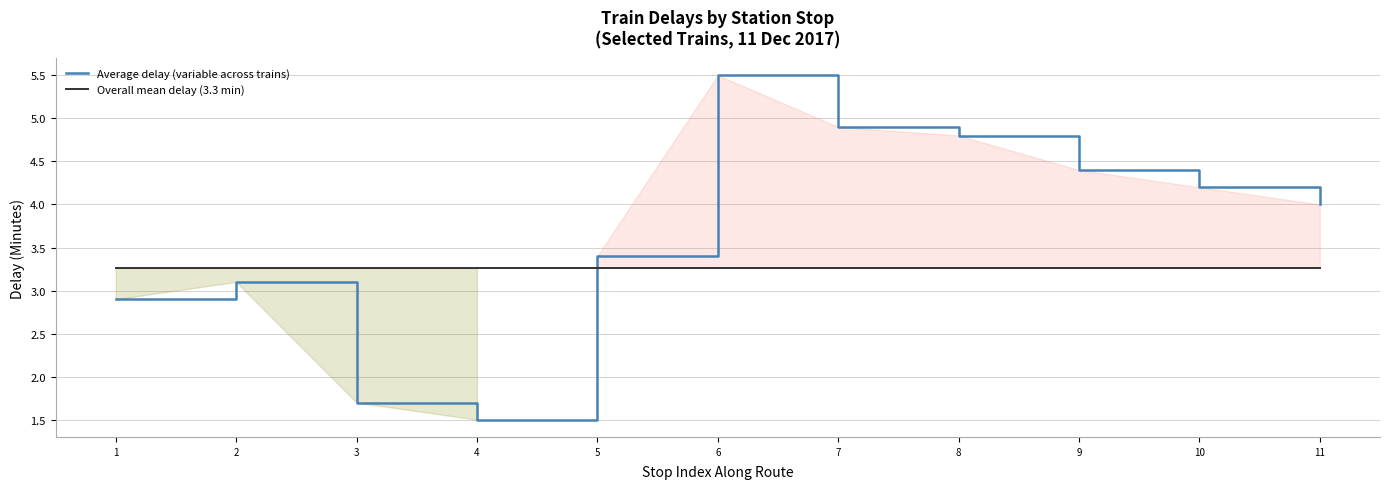

List the series in order of their peak value, highest first.

Average delay (variable across trains), Overall mean delay (3.3 min)